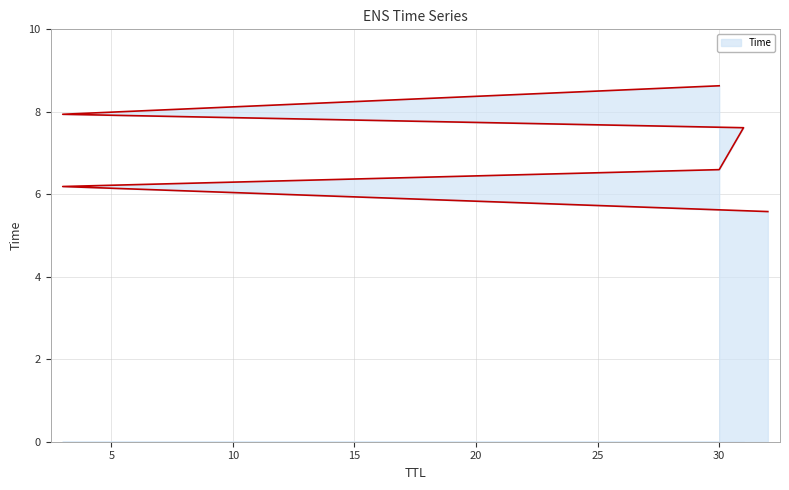

Reading left to right, extract all data points from this chart.

32=5.6	3=6.2	30=6.6	31=7.6	3=7.9	30=8.6